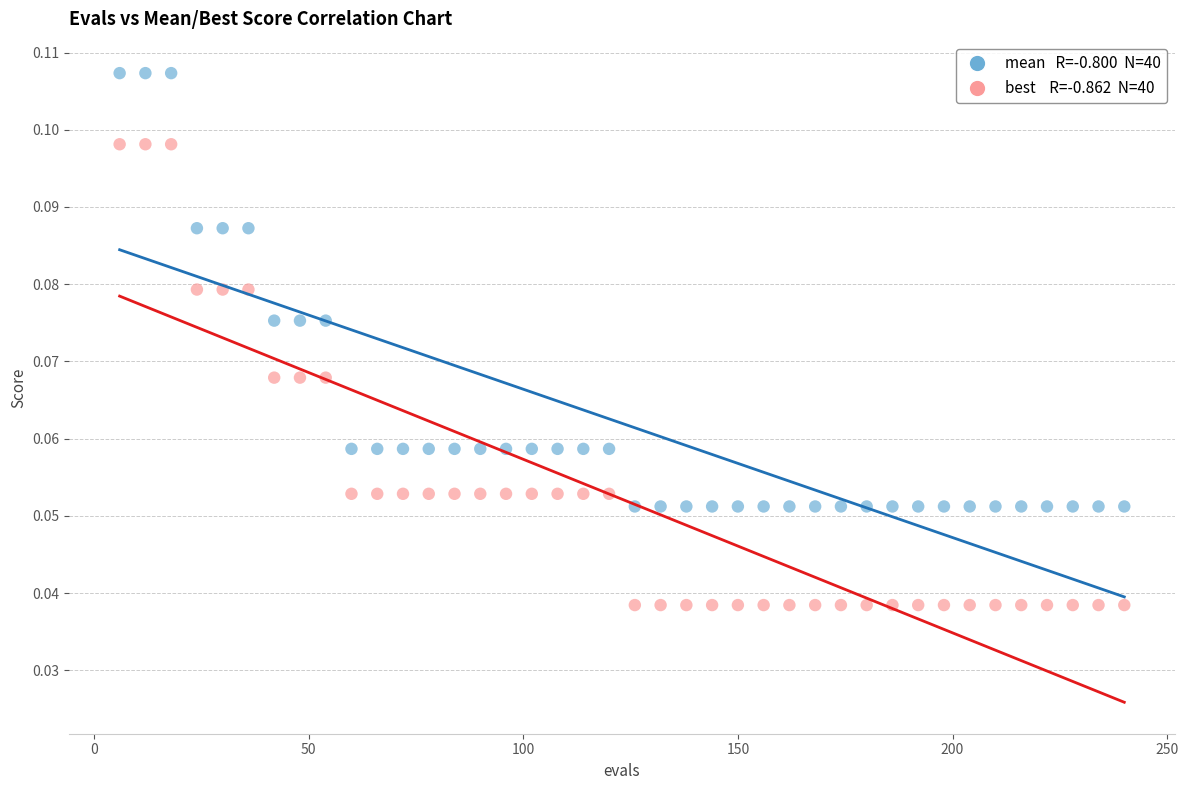

How many points are shown in the scatter plot?

80